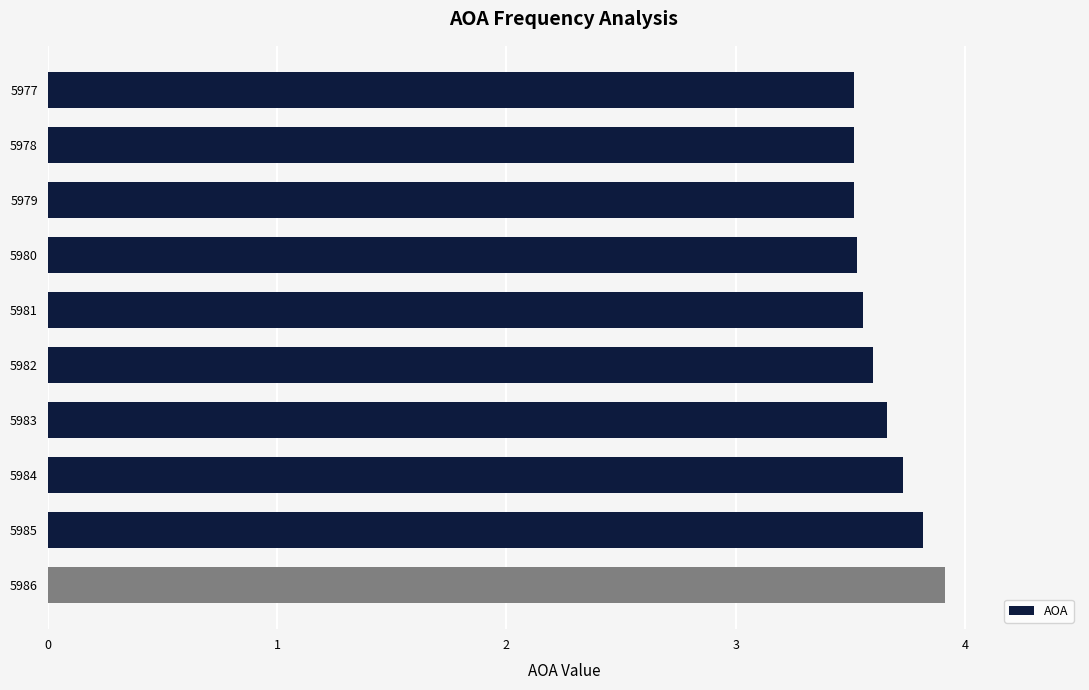

What is the ratio of the value at 5978 to the value at 5984?

0.9